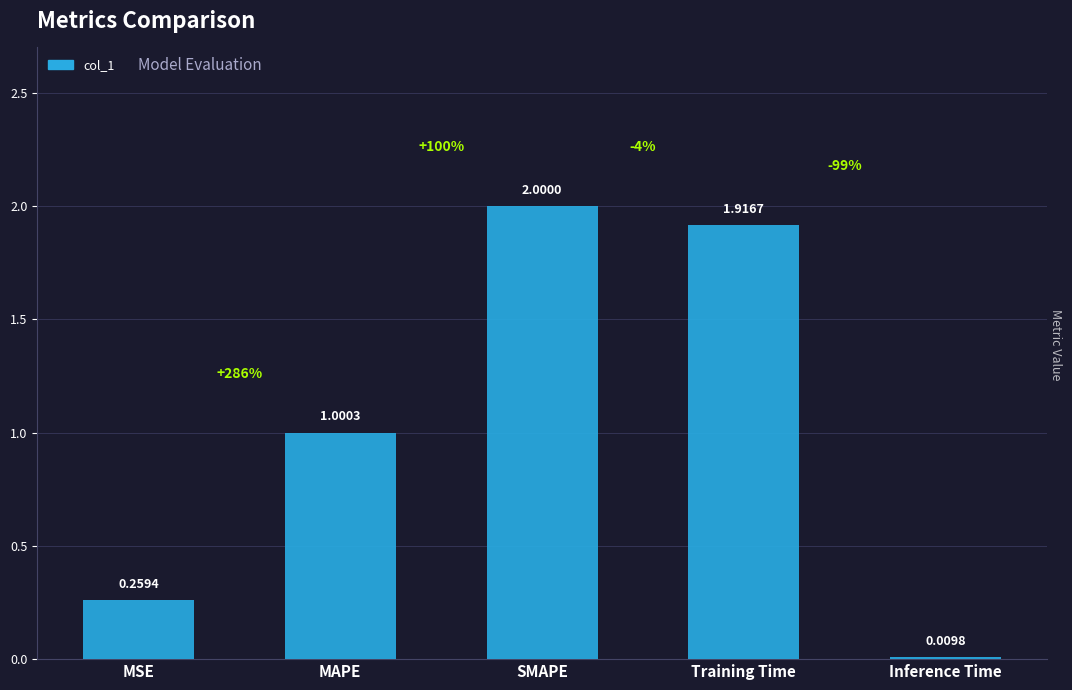

Rank the categories by value from lowest to highest.

Inference Time, MSE, MAPE, Training Time, SMAPE